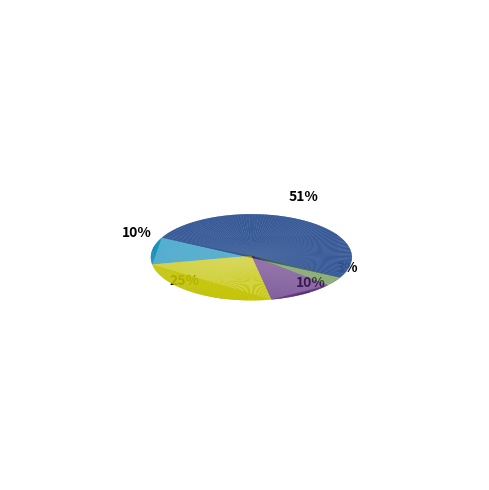

Count the number of slices in the pie.

5